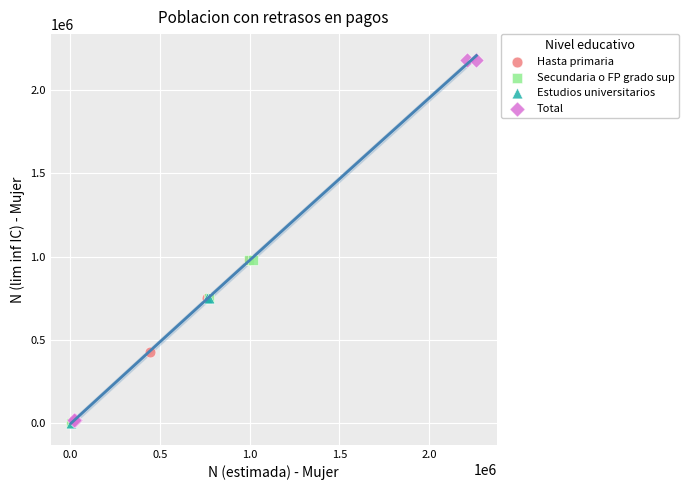

Which series has the widest spread of Y values?

Total